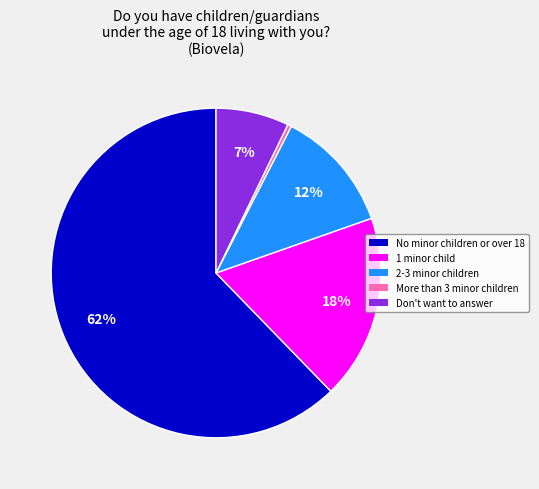

Is the sum of More than 3 minor children and No minor children or over 18 greater than half?

Yes